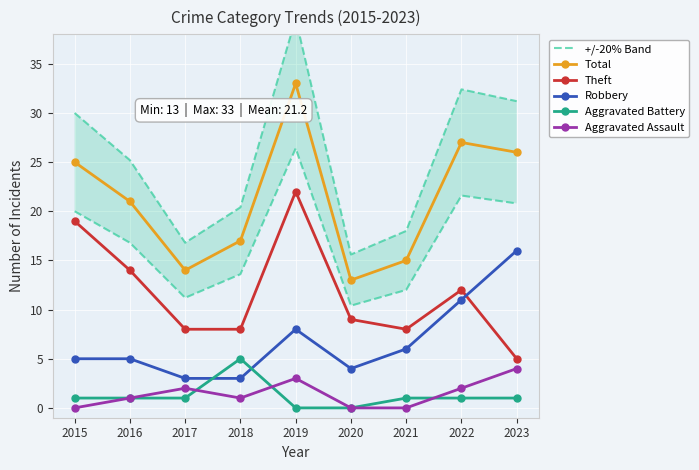

What is the average value of the Robbery series?

7